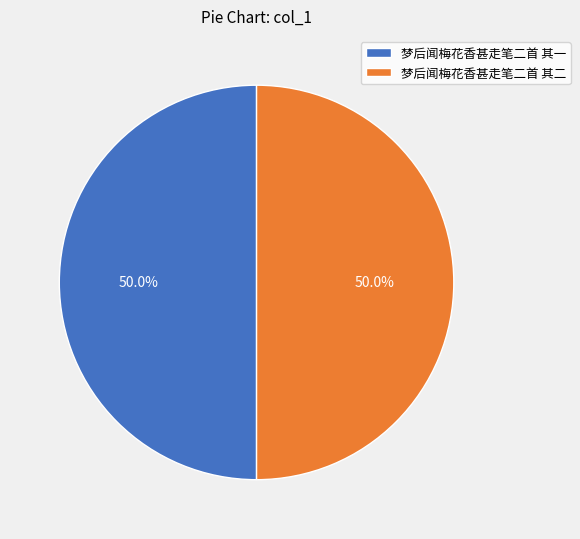

Count the number of slices in the pie.

2